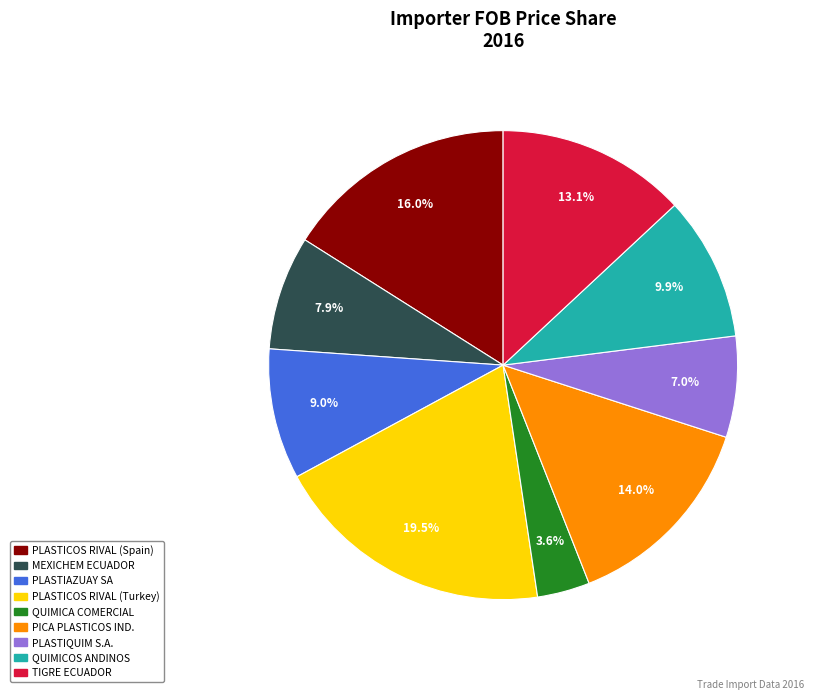

Is there any slice that represents more than half of the pie?

No